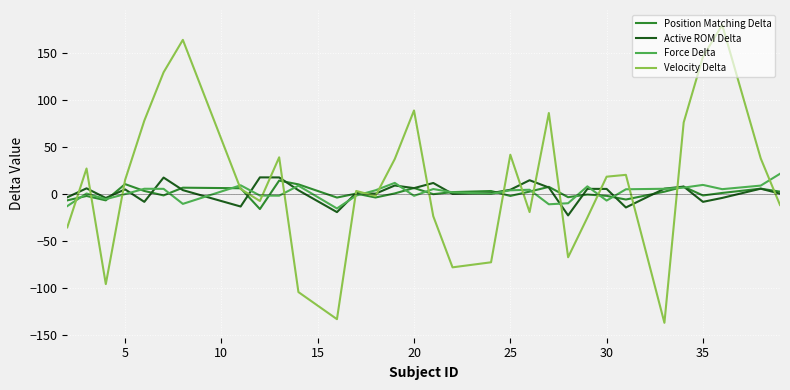

What is the minimum value shown in the chart?

-137.3